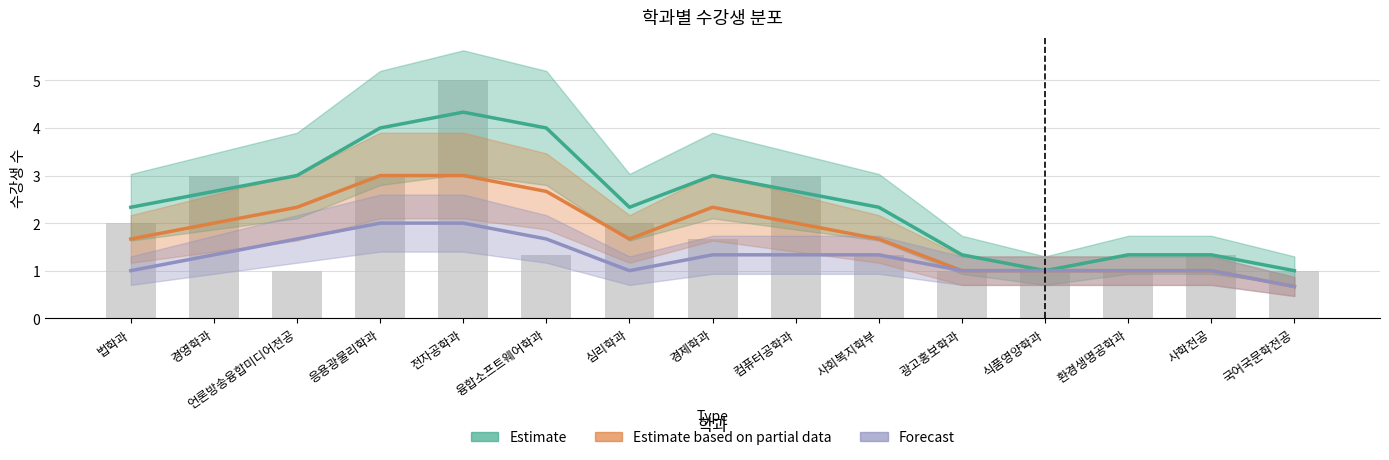

Where does the Forecast series first go above 1?

경영학과